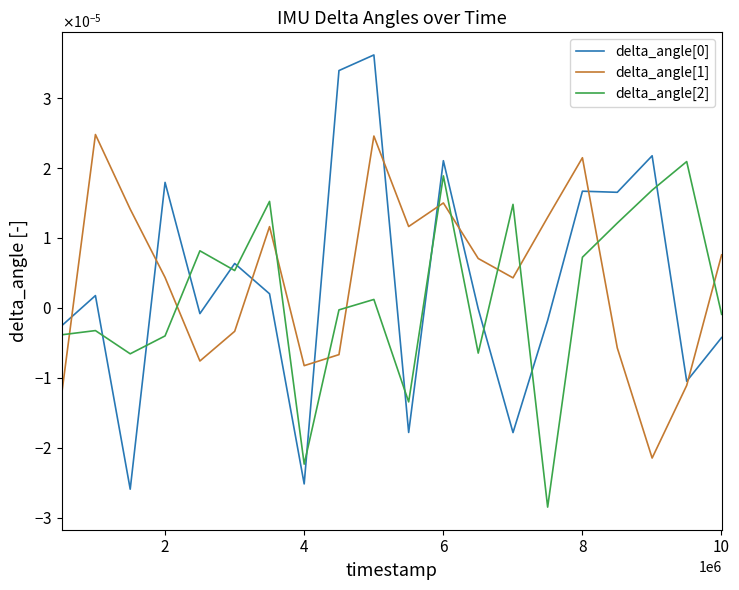

How many times do delta_angle[2] and delta_angle[0] cross each other?

11